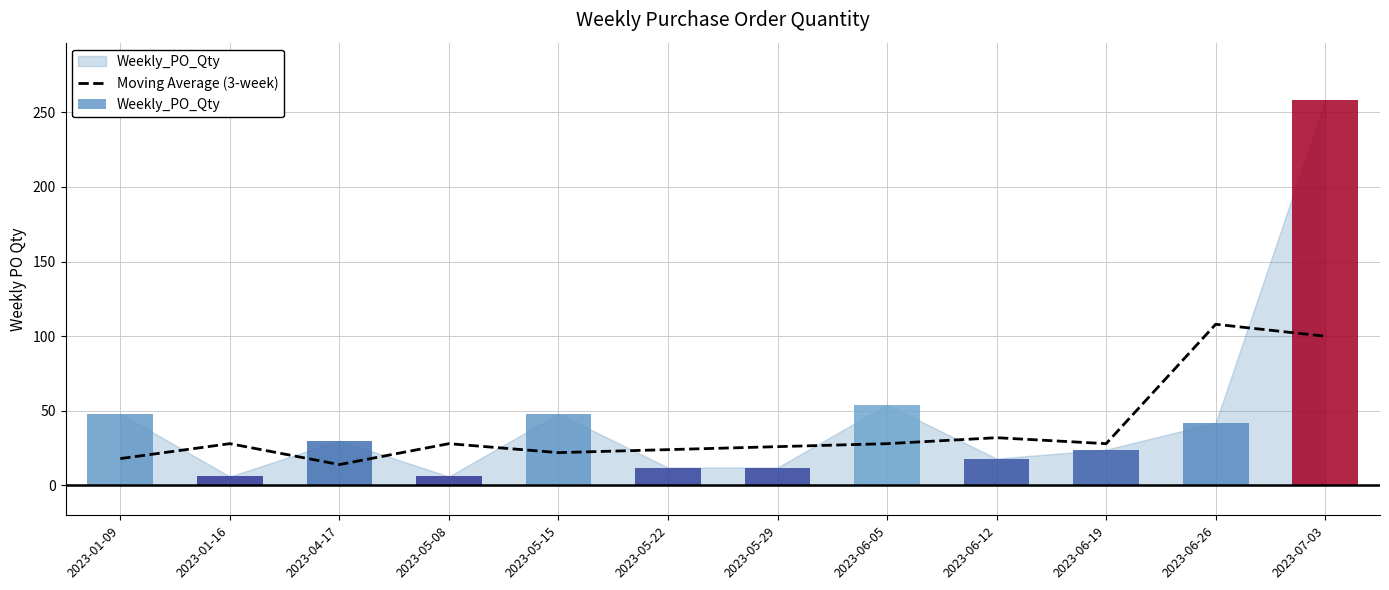

What is the minimum value shown in the chart?

14